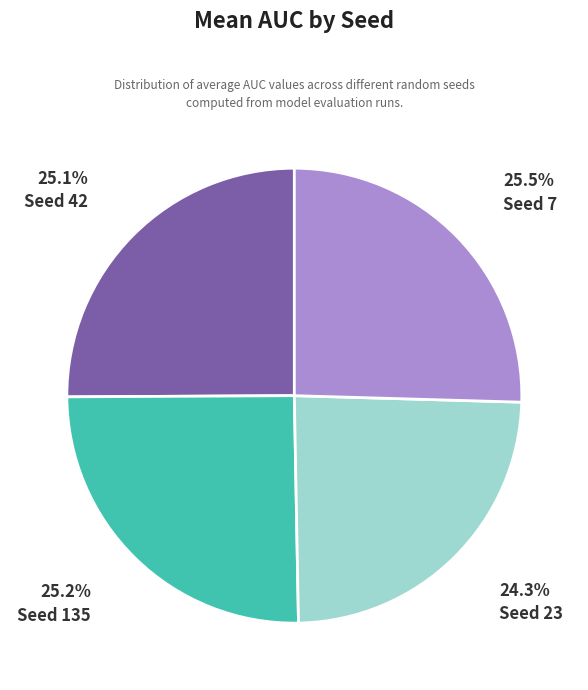

What percentage is NOT represented by Seed 135?

74.8%